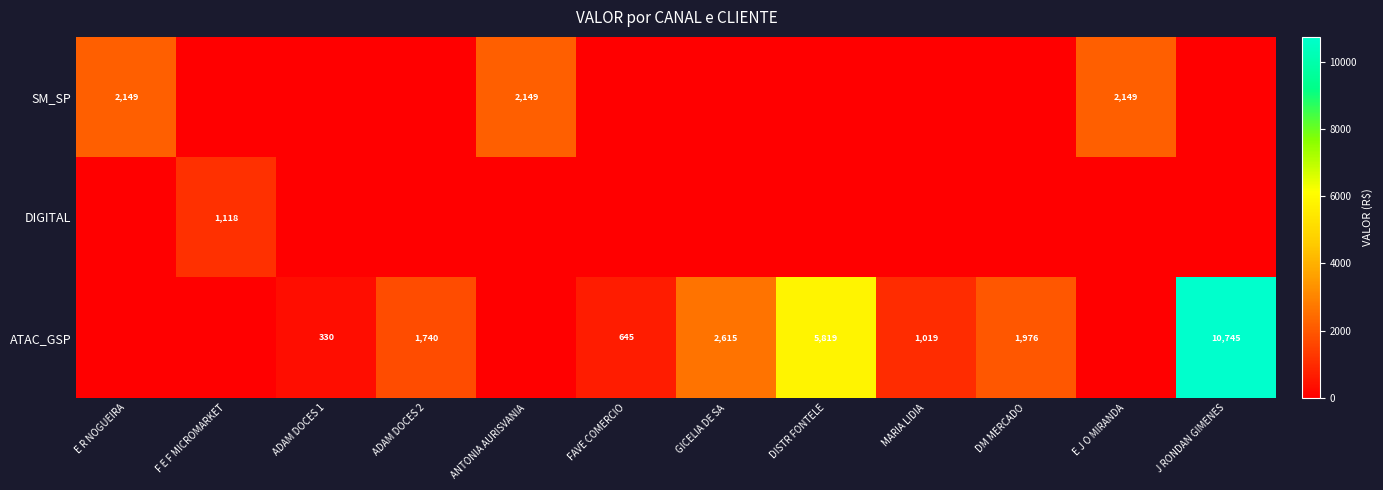

The ATAC_GSP series shows 1019 at MARIA LIDIA. True or false?

True